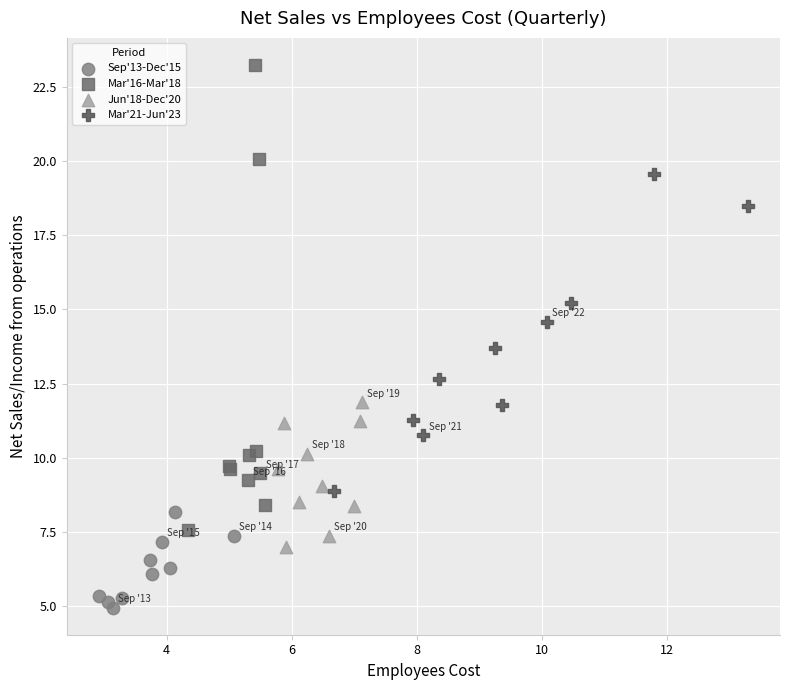

Which series reaches the minimum Y coordinate?

Sep'13-Dec'15